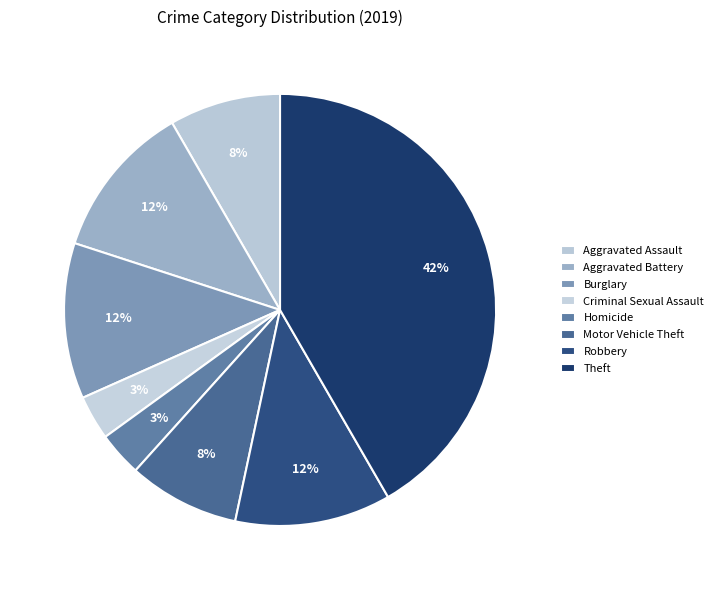

How many slices are in this pie chart?

8